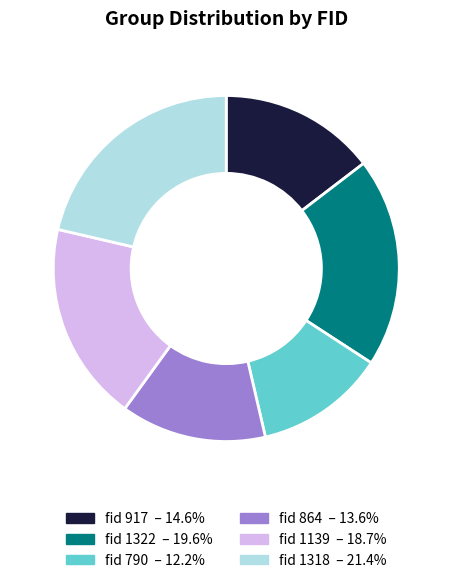

Is there a majority slice in this chart?

No